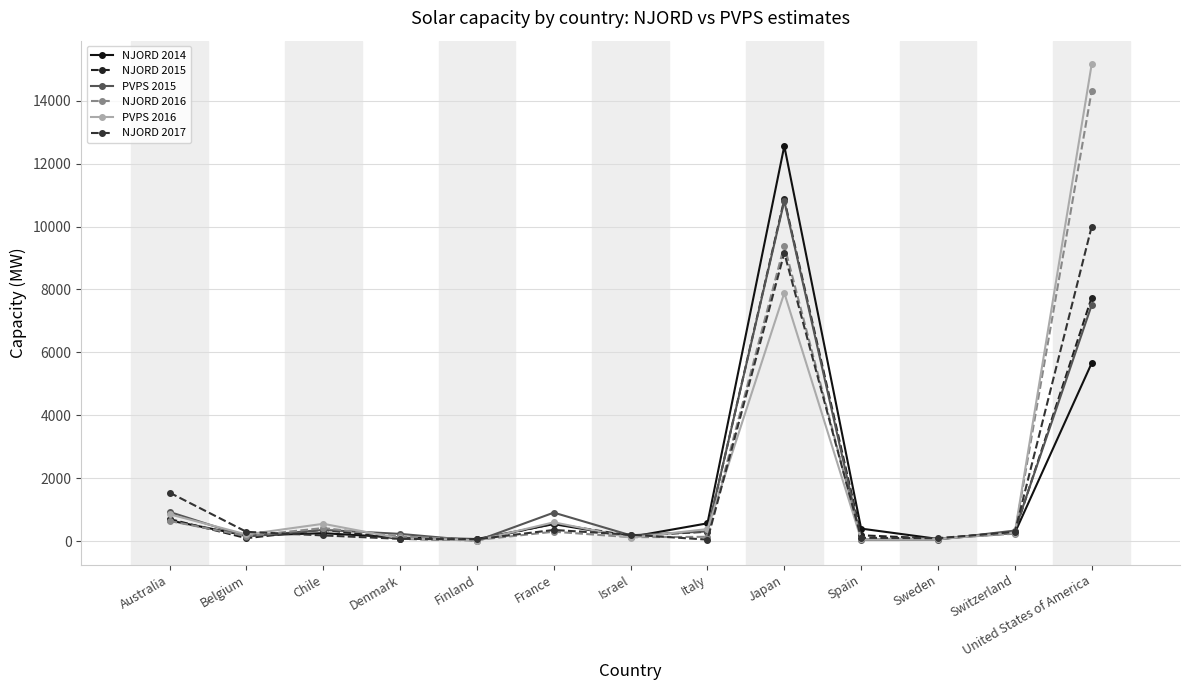

Read the PVPS 2015 value at Italy.

308.0